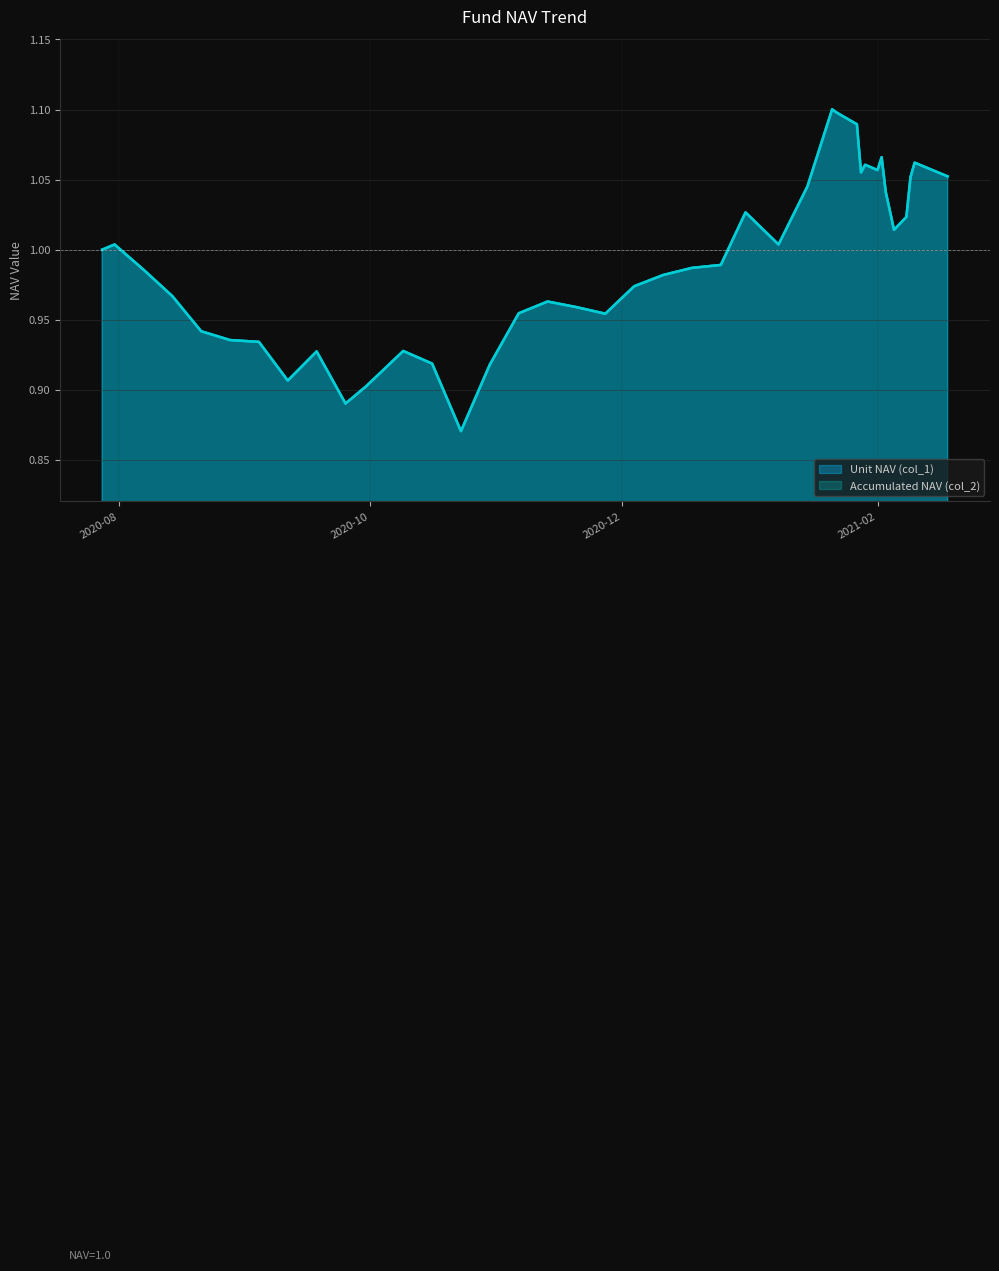

At 2020-08-07, list the series in order from largest to smallest.

Unit NAV (col_1), Accumulated NAV (col_2)